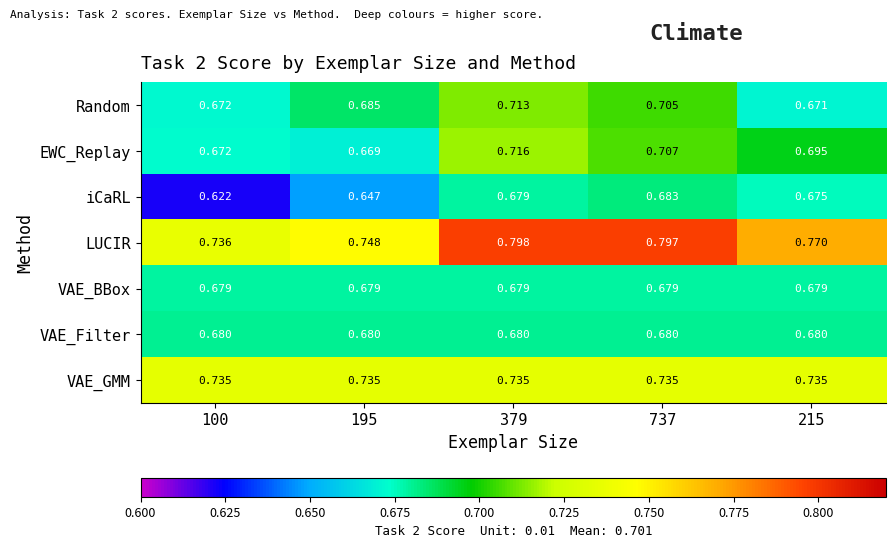

Between 195 and 215, which series saw the biggest shift?

iCaRL